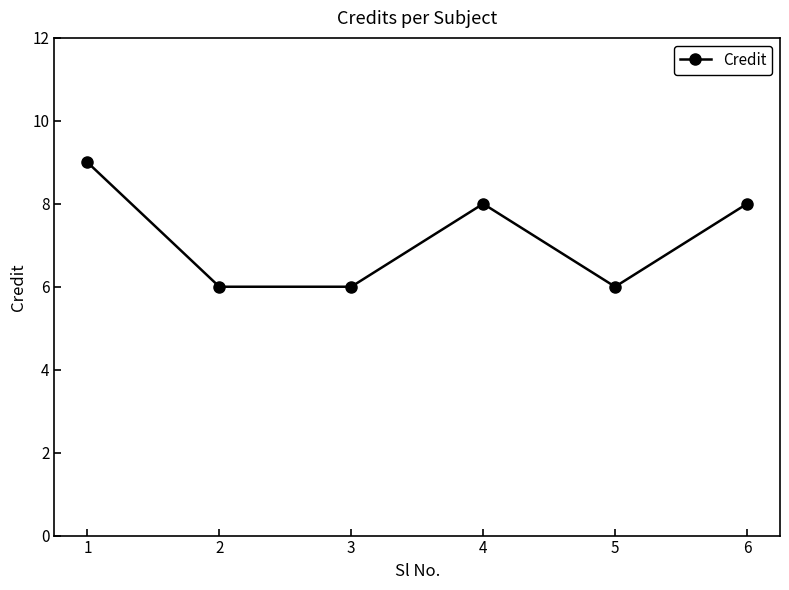

The chart shows a value of 8 at 4. True or false?

True